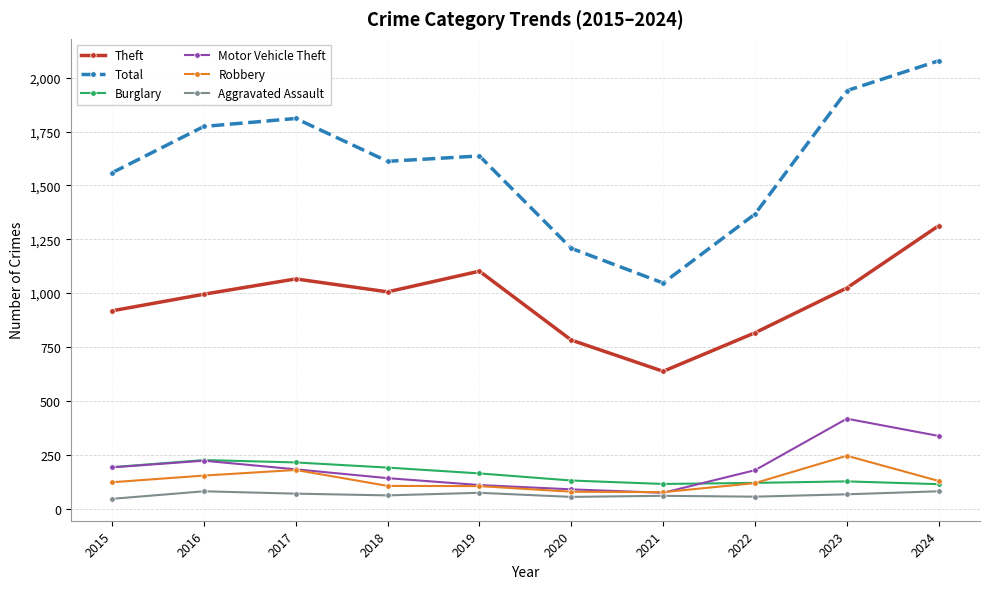

Does the chart have visible grid lines?

Yes